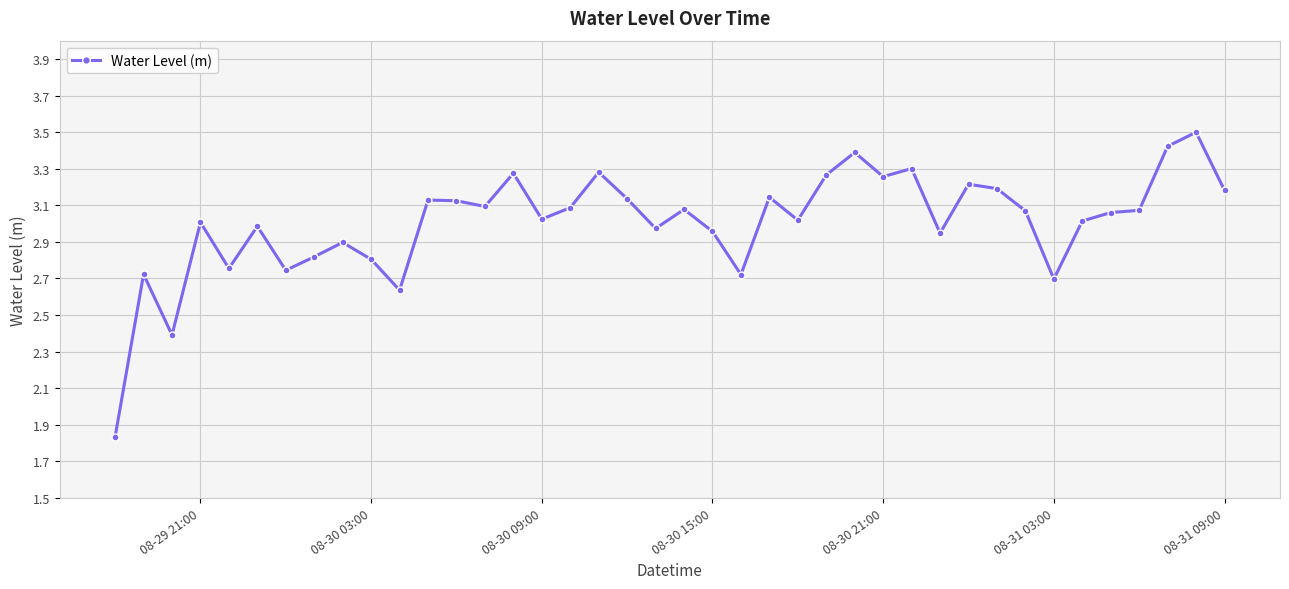

True or false: there are more than 0 points higher than both neighbors.

True